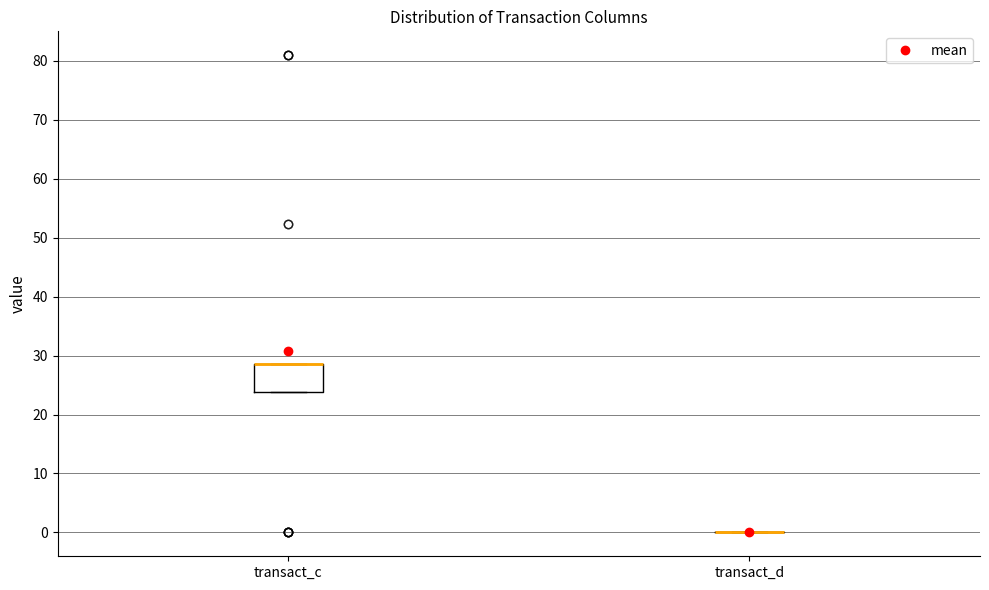

Comparing the boxes themselves (not the whiskers), which one is the tallest?

transact_c